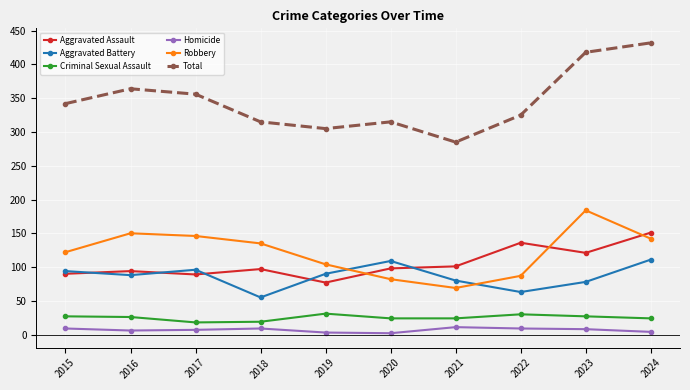

At how many categories does at least one series exceed 218?

10